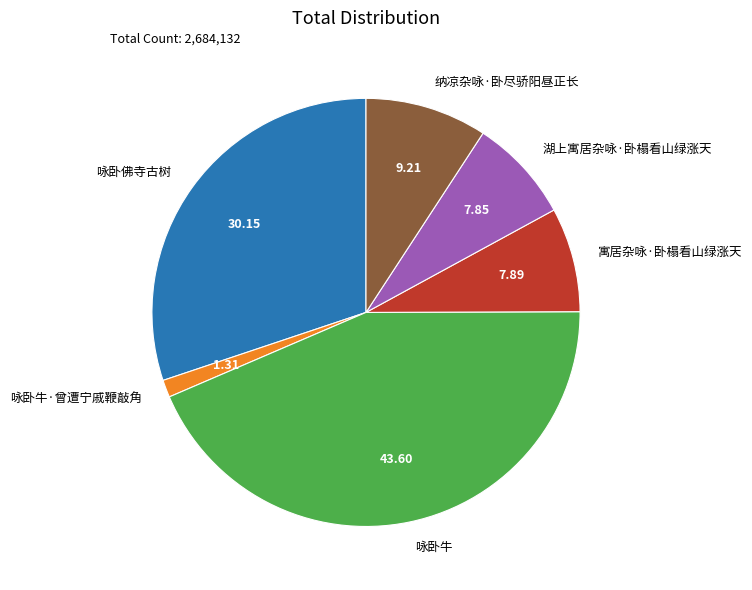

Count the number of slices in the pie.

6